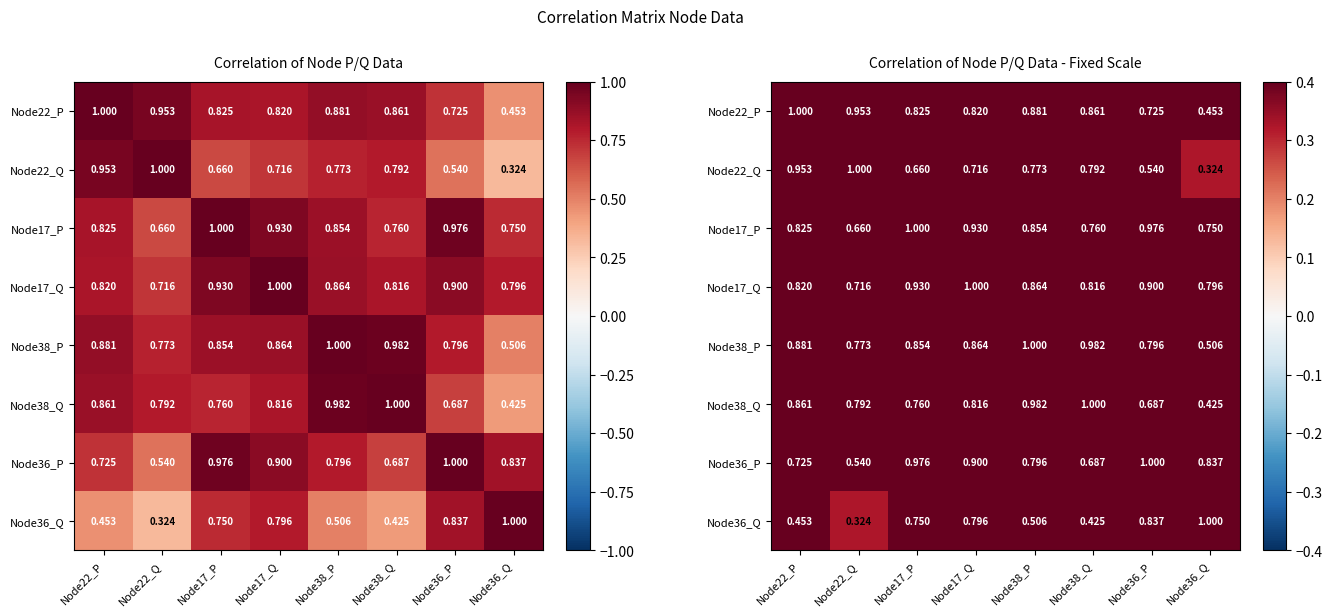

What is the difference between the maximum and minimum values in the Node38_Q series?

0.6